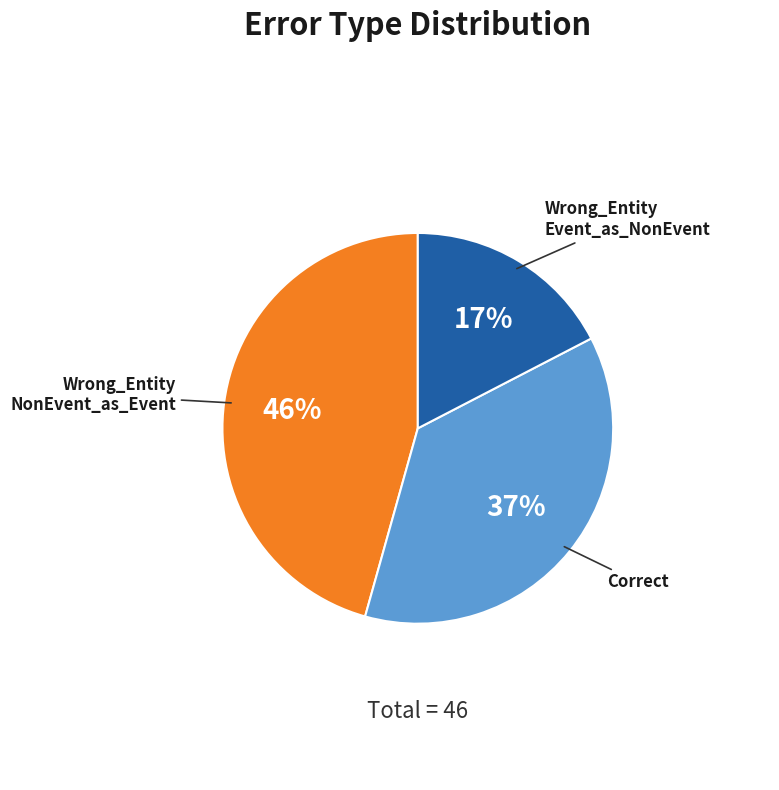

To the nearest percent, what is the average slice percentage?

33%